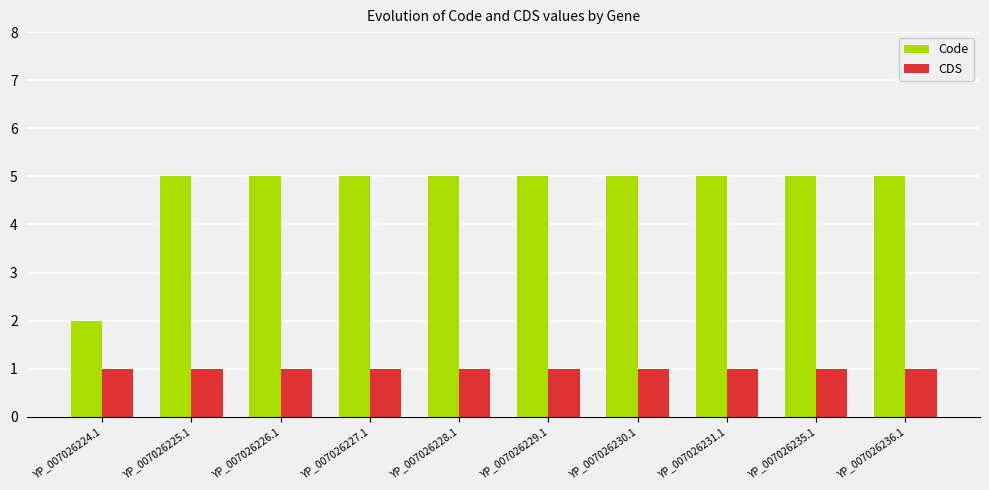

What is the sum of the Code values at YP_007026236.1 and YP_007026228.1?

10